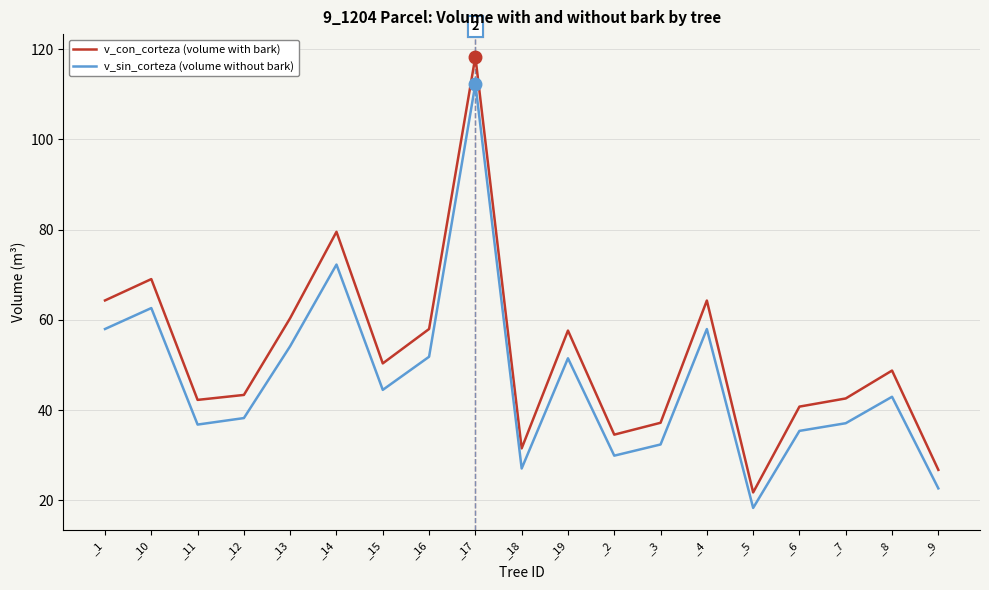

What is the difference between the maximum and second lowest values in the v_con_corteza (volume with bark) series?

91.6